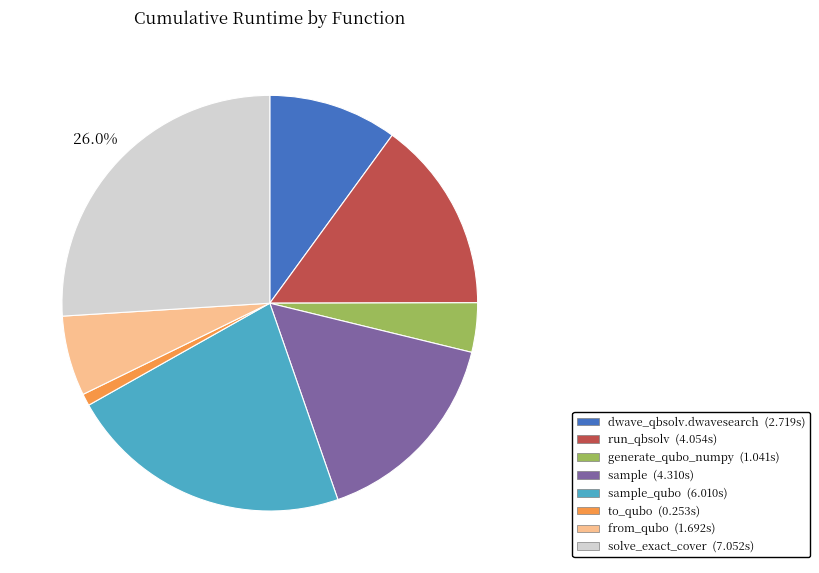

Is there any slice that represents more than half of the pie?

No